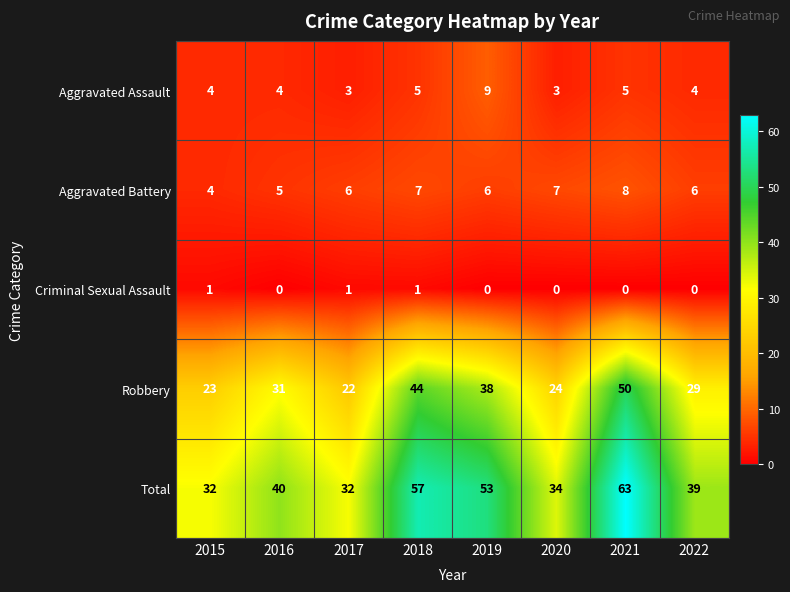

Which label corresponds to the largest value in the chart?

2021